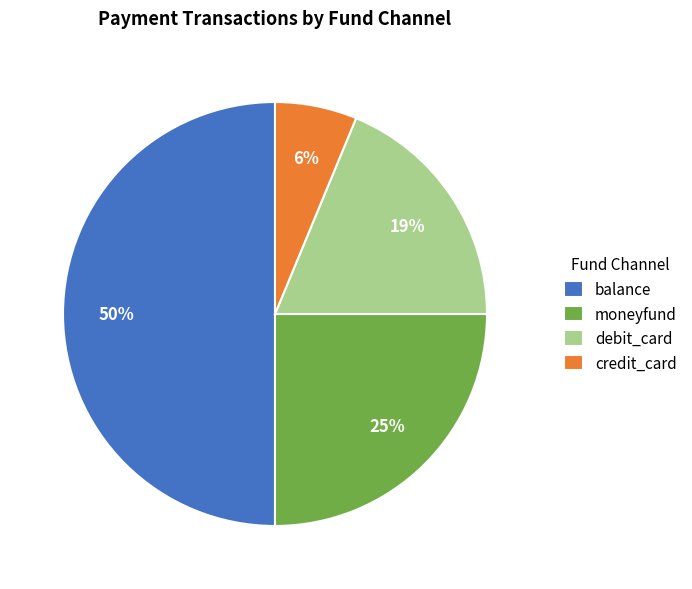

Which category has the biggest portion of the pie?

balance